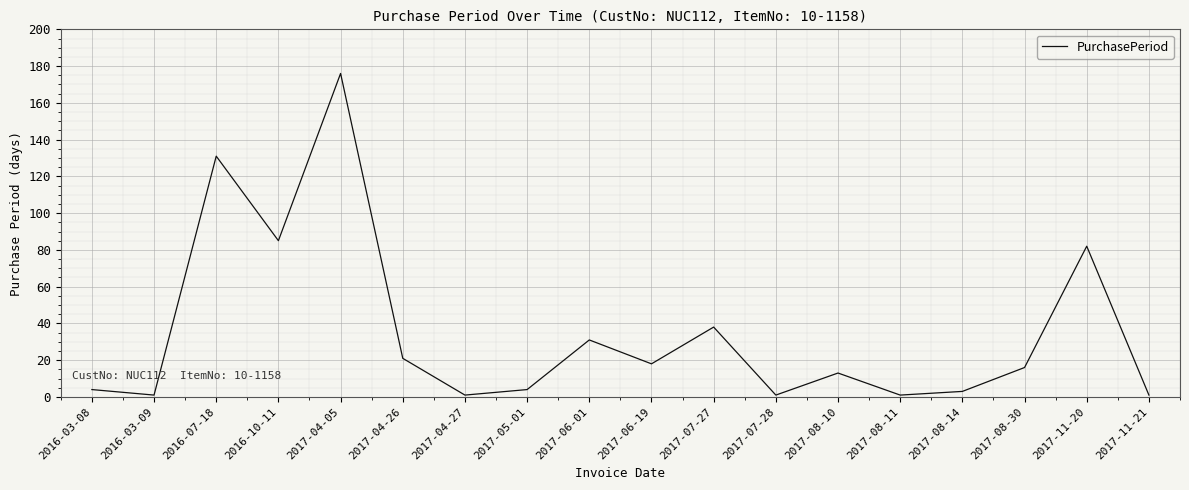

At which label is the value closest to 88?

2016-10-11